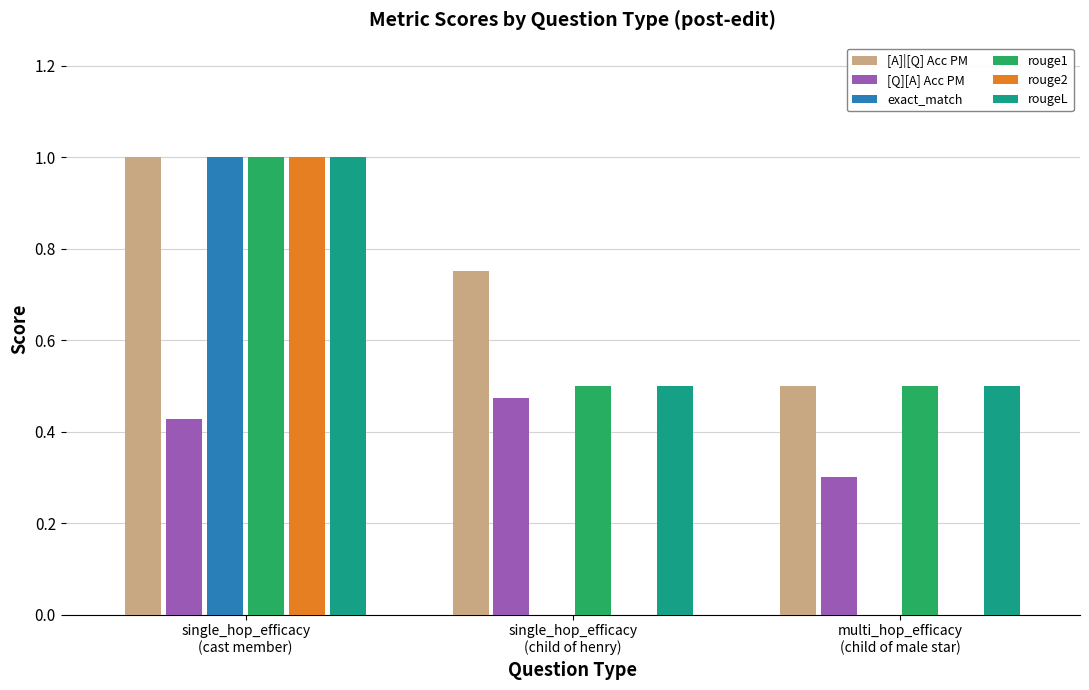

What is the sum of all rouge1 values?

2.0